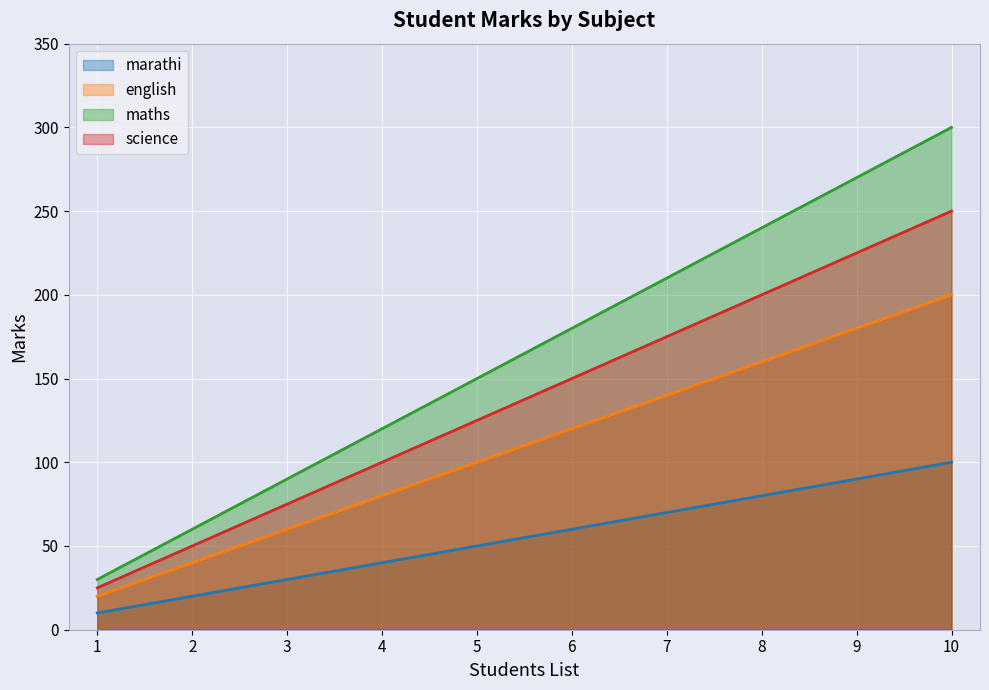

How many values in the marathi series exceed 60?

4